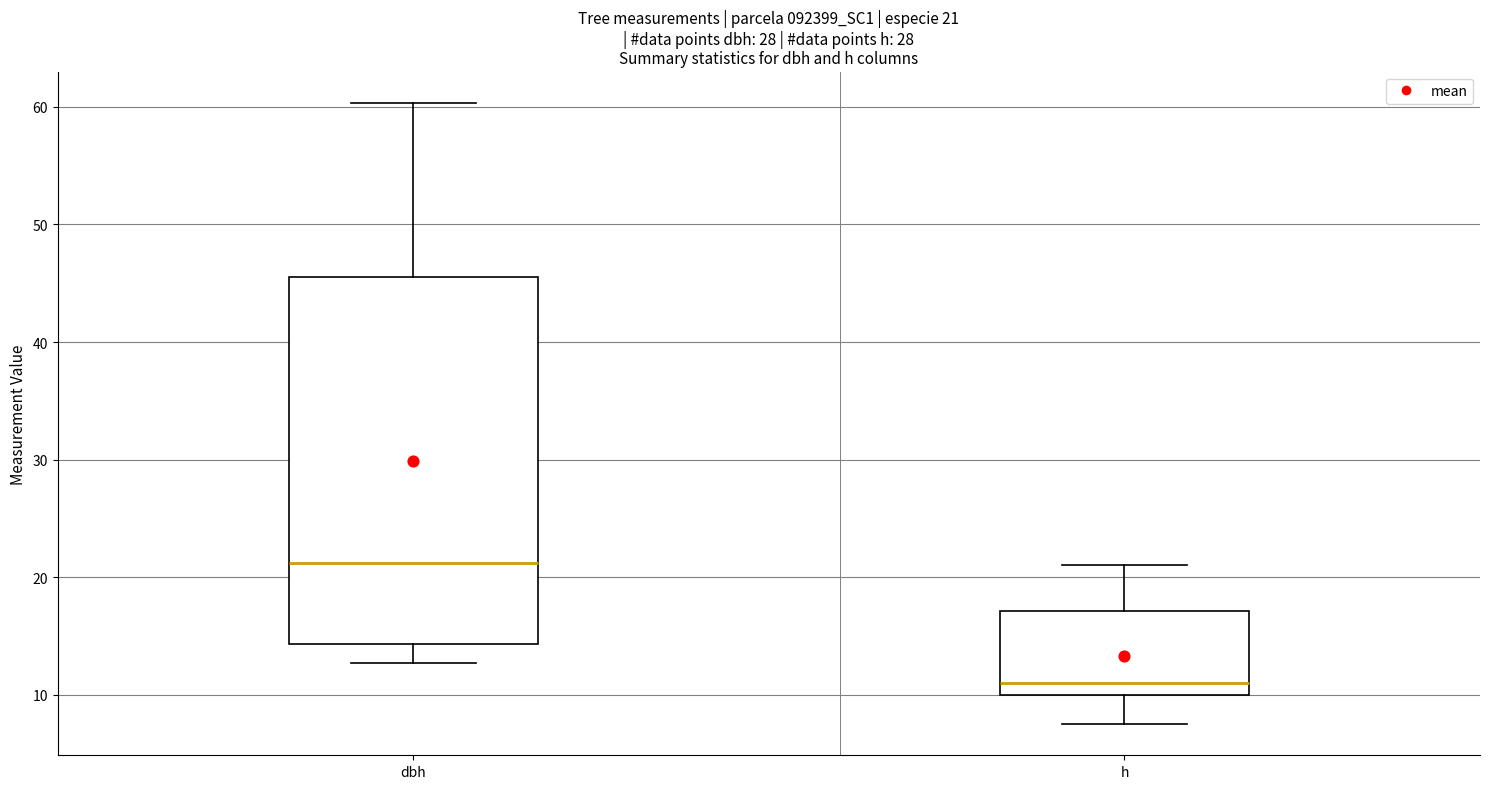

Which box is the tallest, from its lower edge to its upper edge?

dbh